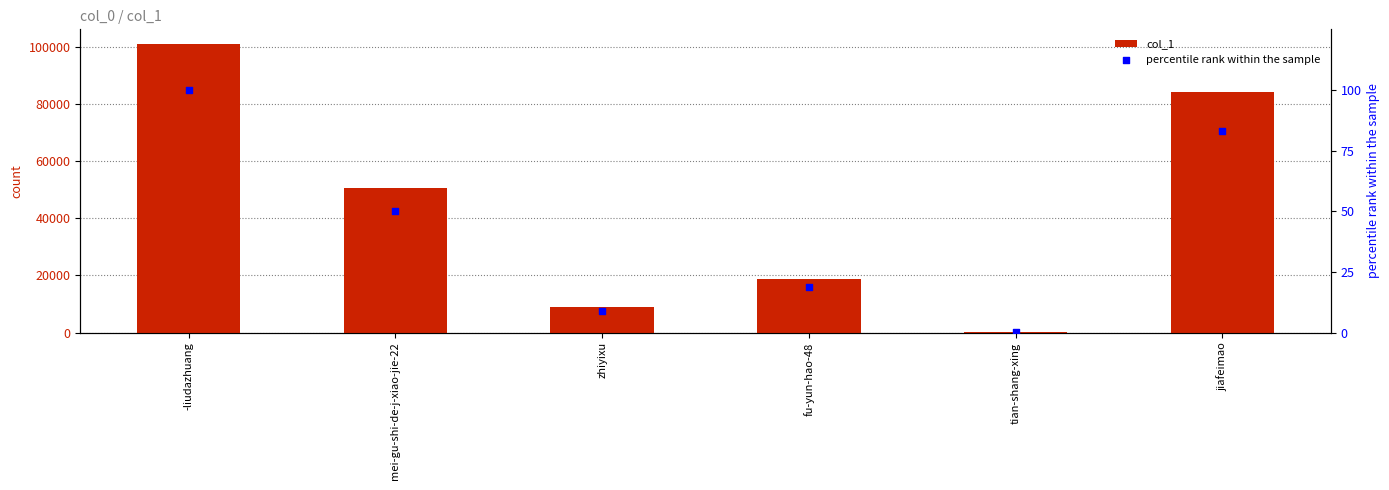

Which series has the largest Y range (max minus min)?

col_1